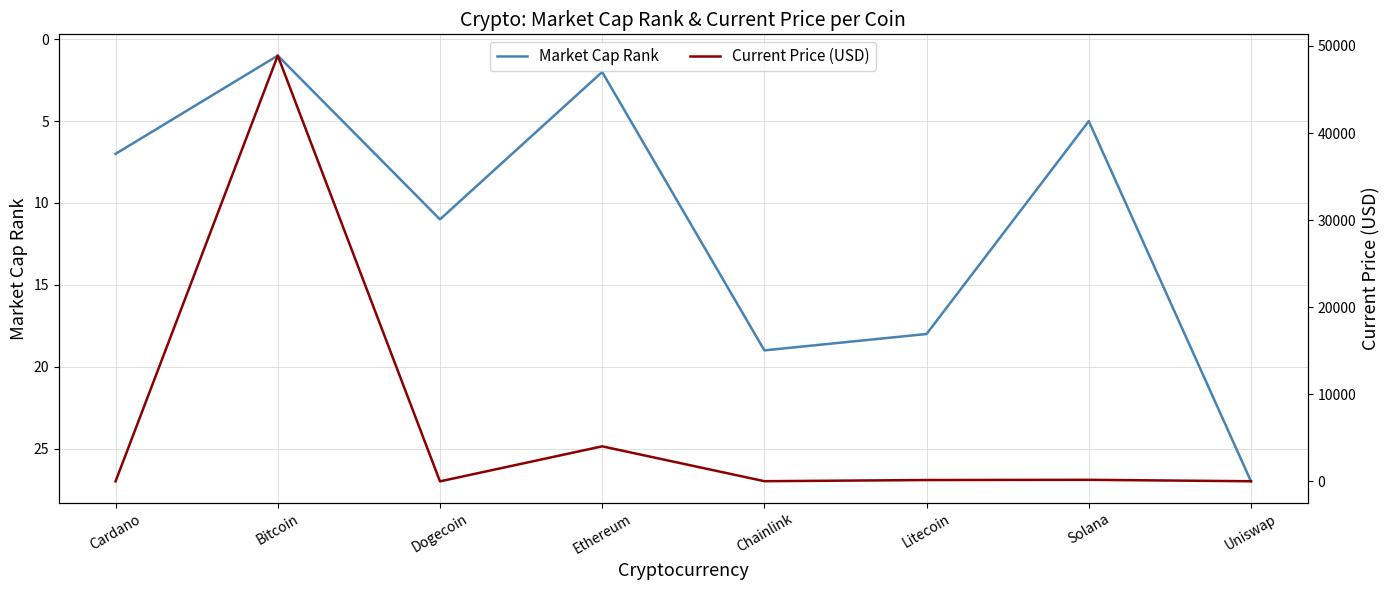

True or false: Market Cap Rank has a value of 15.0 at Dogecoin.

False